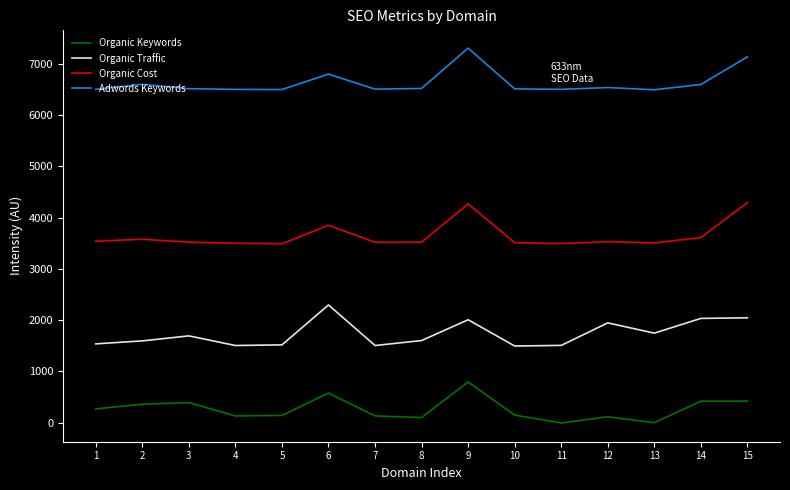

Which series has the largest total across all categories?

Adwords Keywords